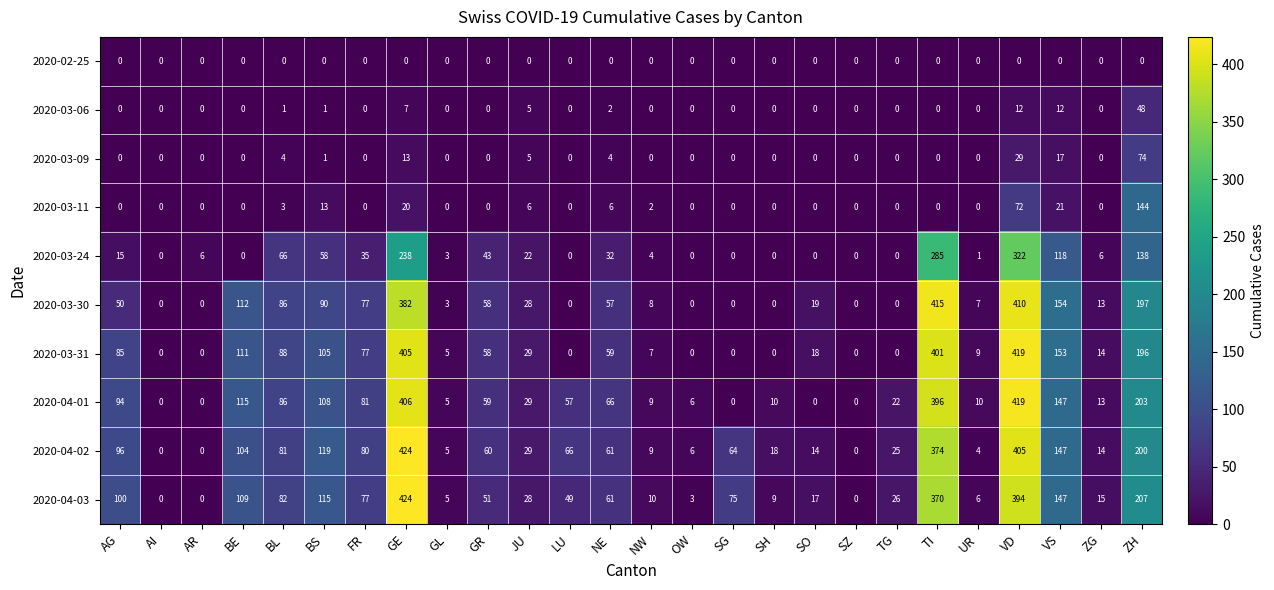

Which series changed the most between GE and SG?

2020-04-01